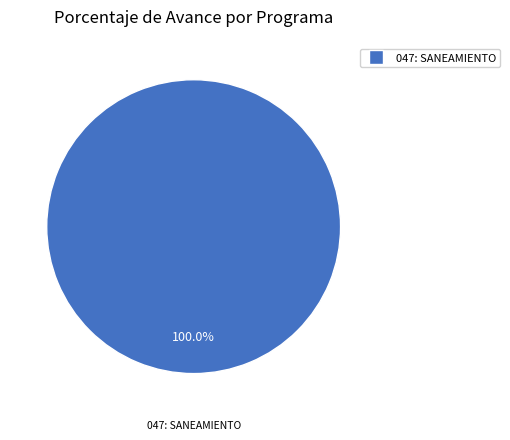

Is there a majority slice in this chart?

Yes